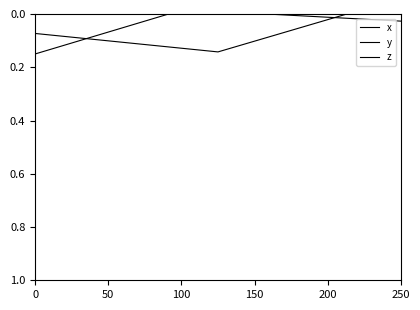

What is the difference between the maximum and minimum values in the z series?

0.1